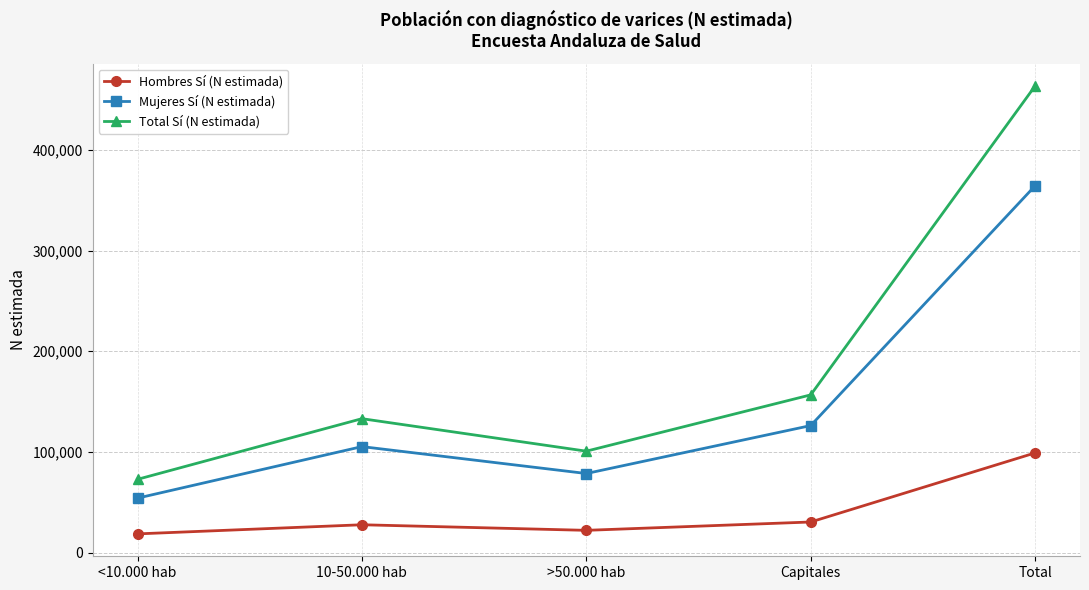

True or false: Hombres Sí (N estimada) and Total Sí (N estimada) cross at least once.

False